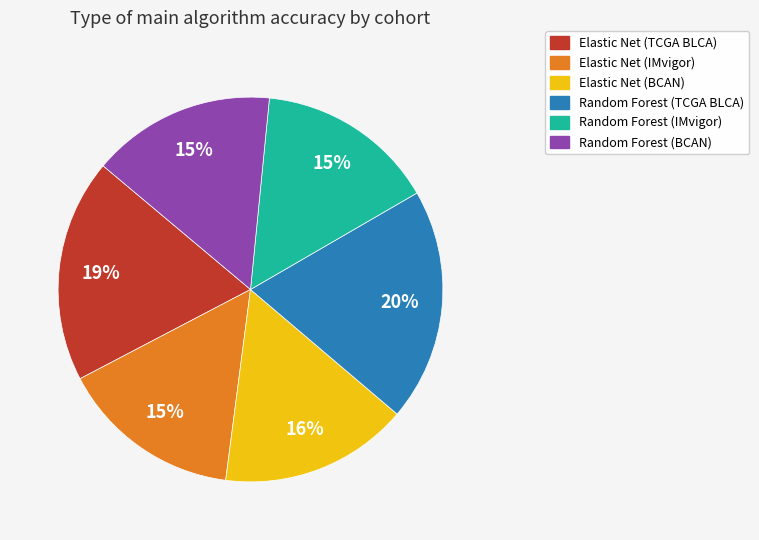

Count the number of slices in the pie.

6